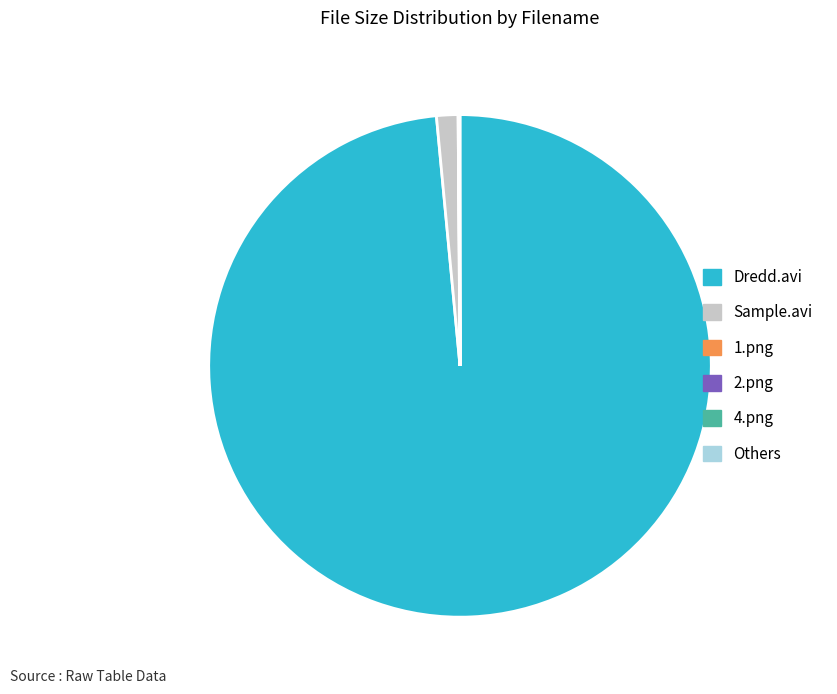

Is there a majority slice in this chart?

Yes